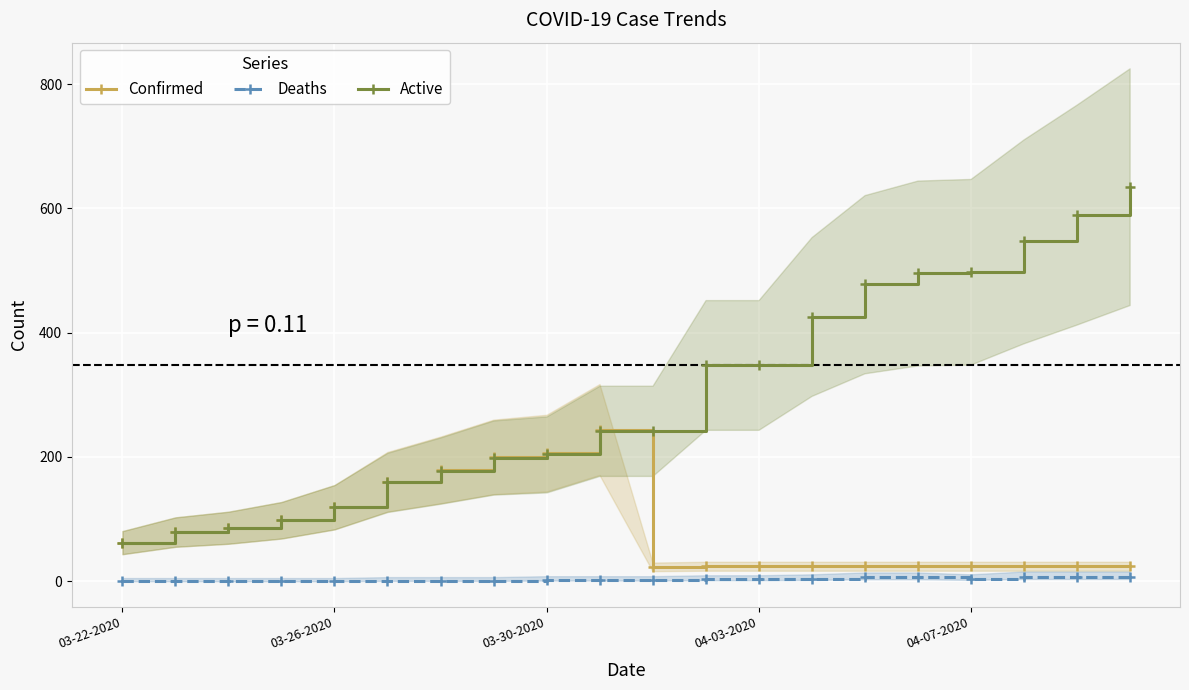

List the series in order of their peak value, lowest first.

Deaths, Confirmed, Active